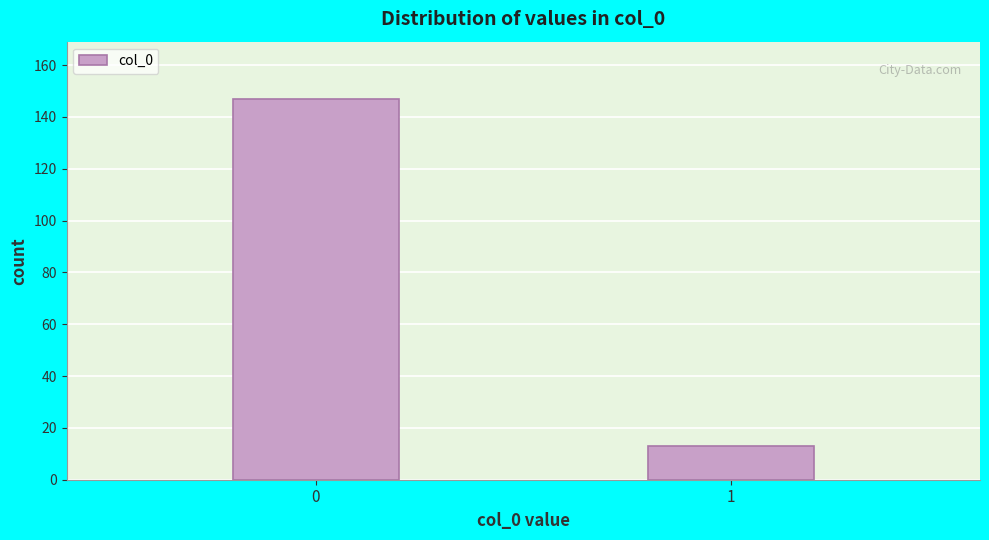

Reading left to right, list all the values displayed in this chart.

147	13